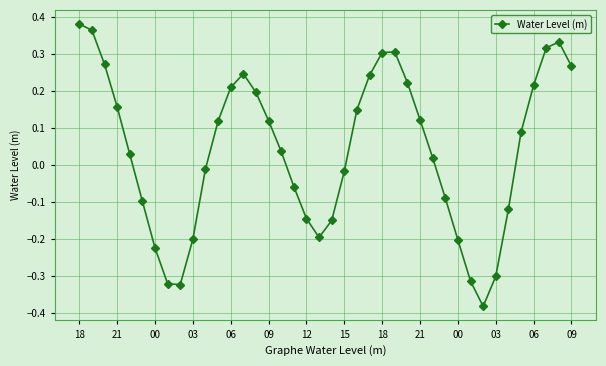

How many points are lower than both their immediate neighbors (excluding endpoints)?

3